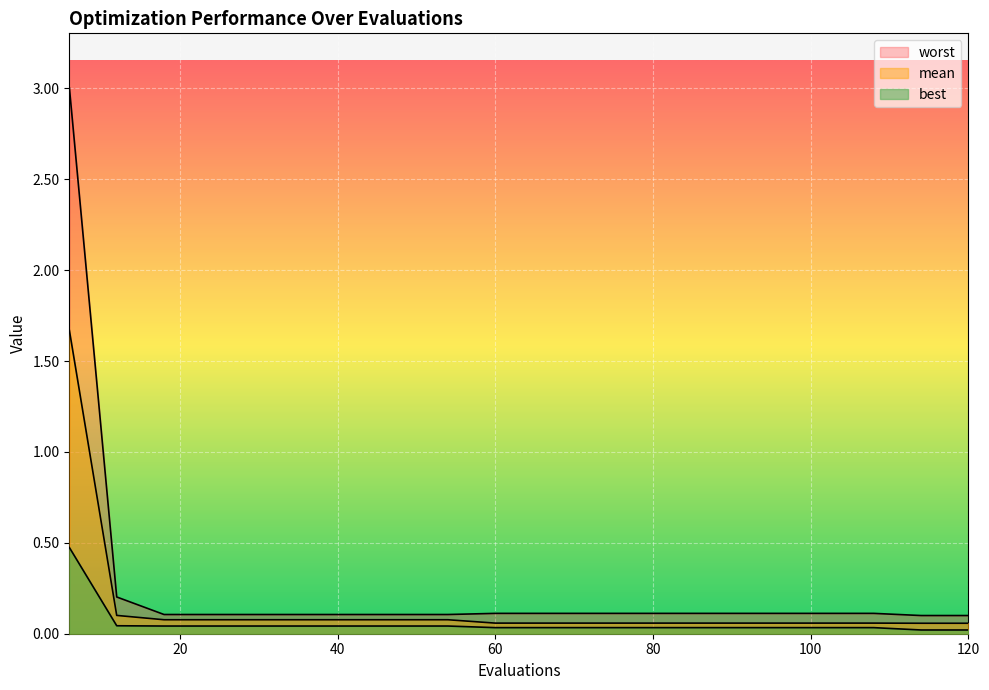

What is the difference between the second highest and minimum values in the worst series?

0.1